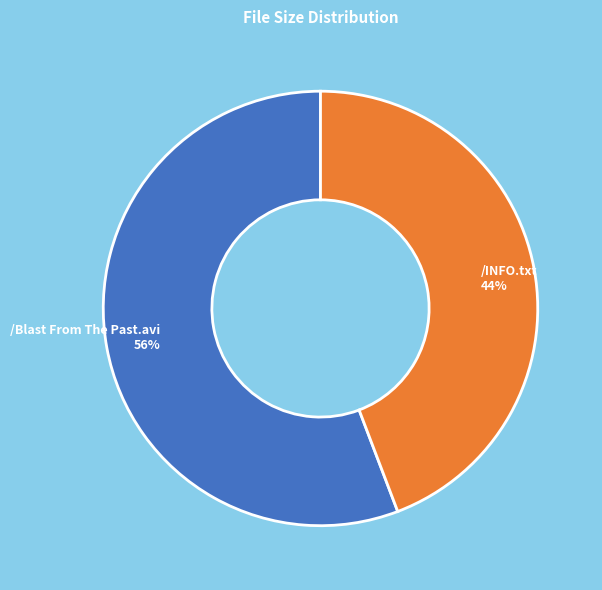

How many slices are in this pie chart?

2